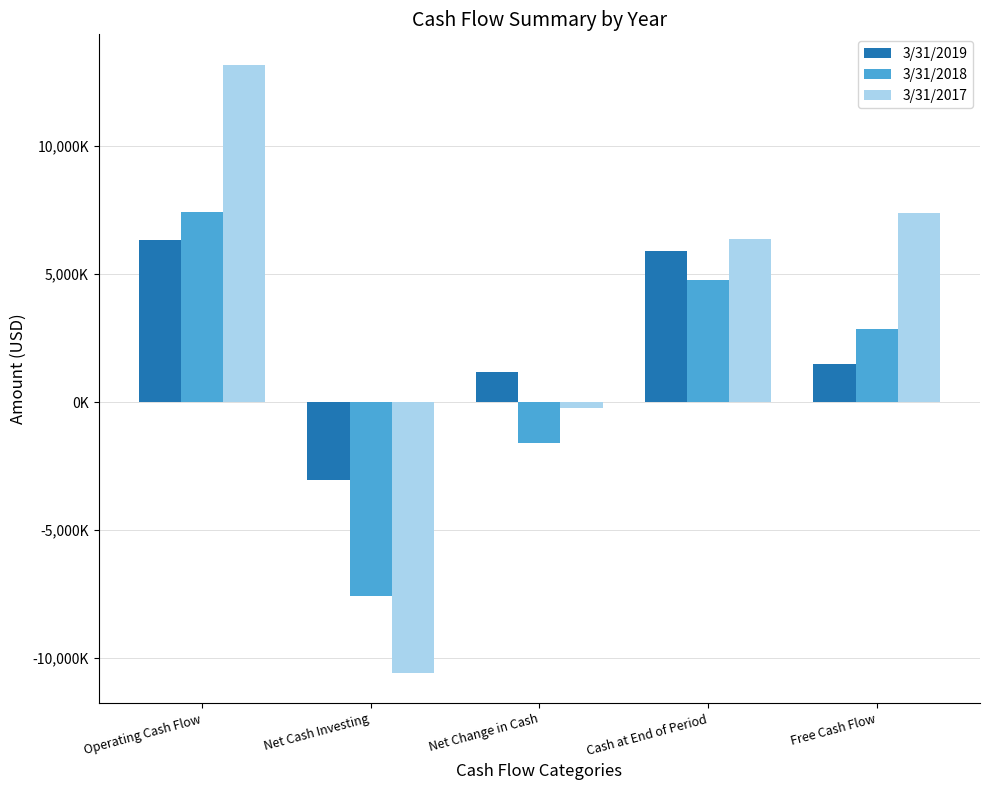

Does the chart contain any negative values?

Yes